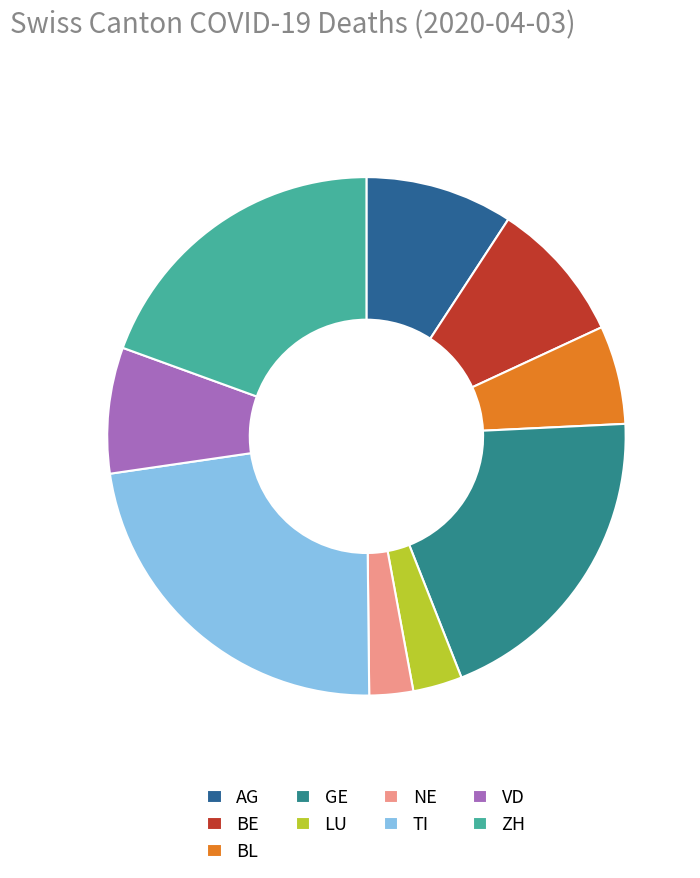

Is the sum of LU and ZH greater than half?

No